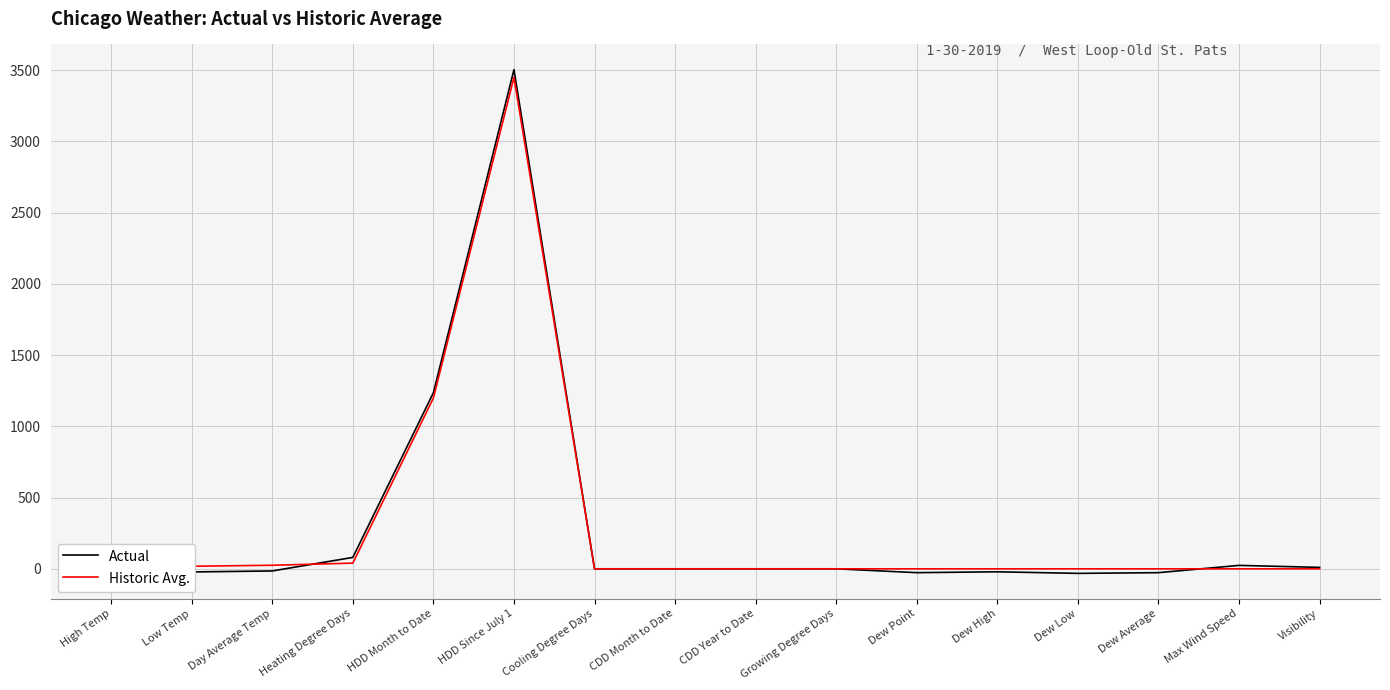

At which label is Actual closest to 1736?

HDD Month to Date